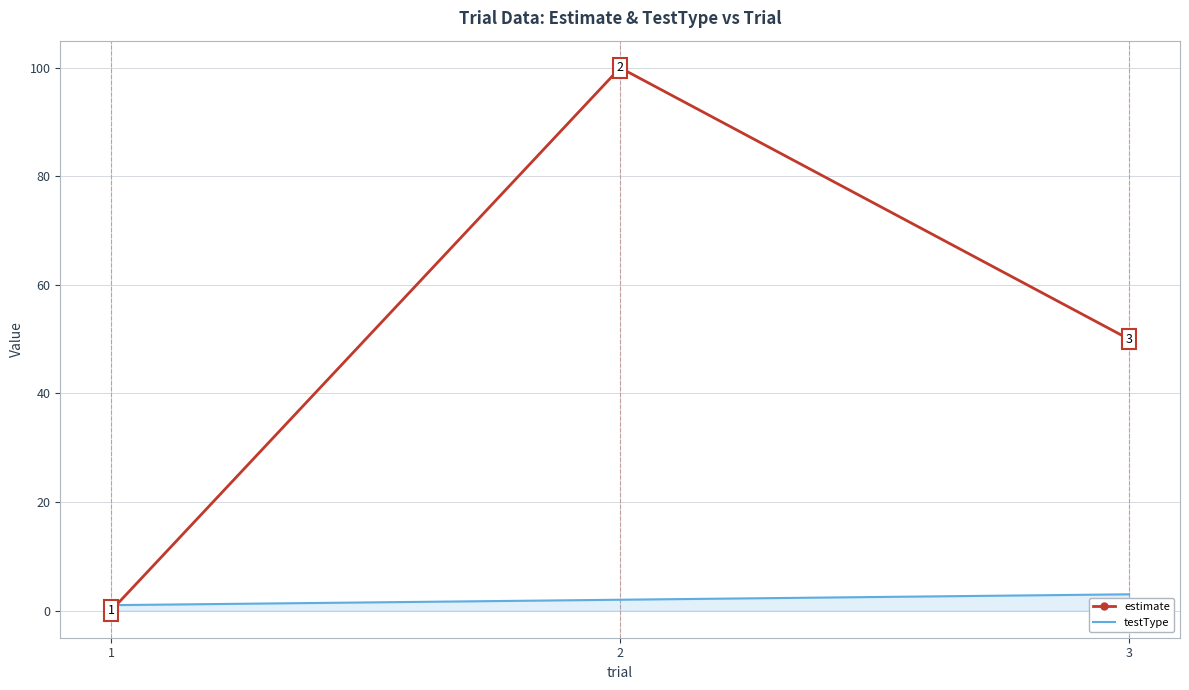

What is the total value across all series at 3?

53